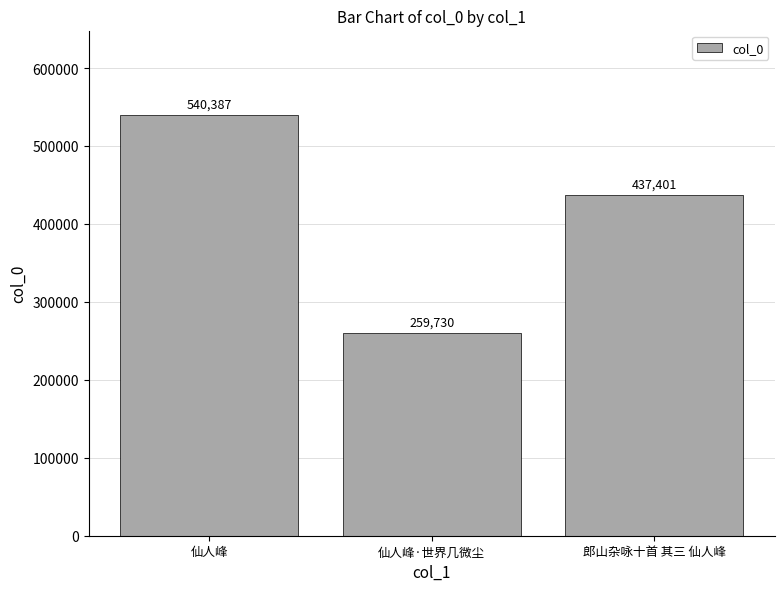

True or false: the data shows 259730 at 仙人峰·世界几微尘.

True